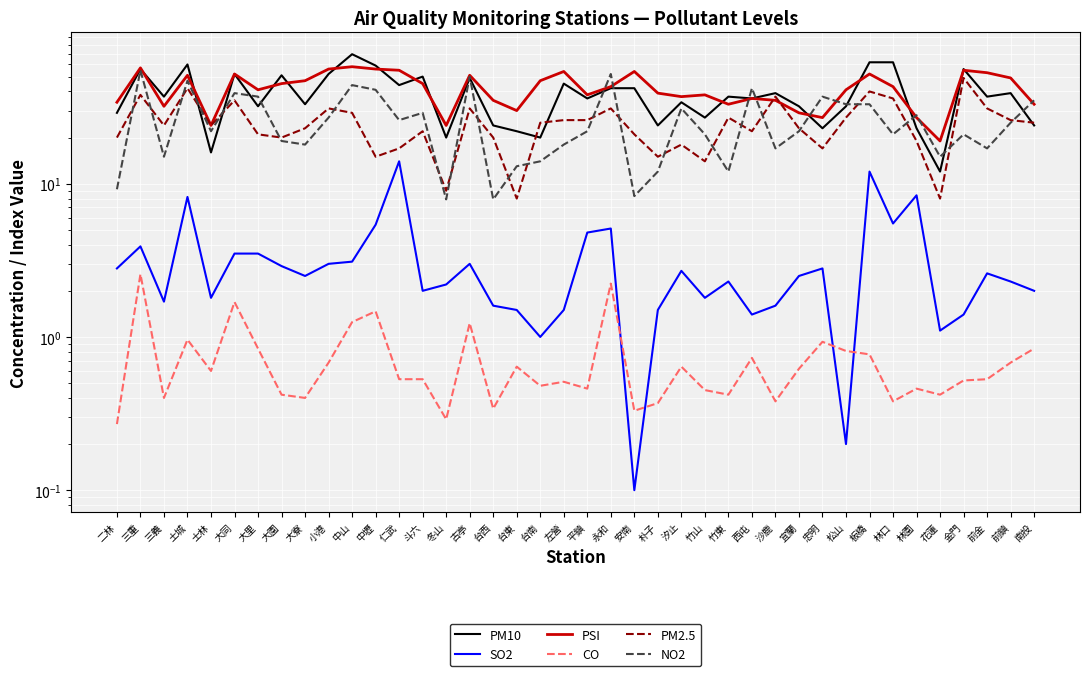

True or false: PM10 and SO2 cross at least once.

False